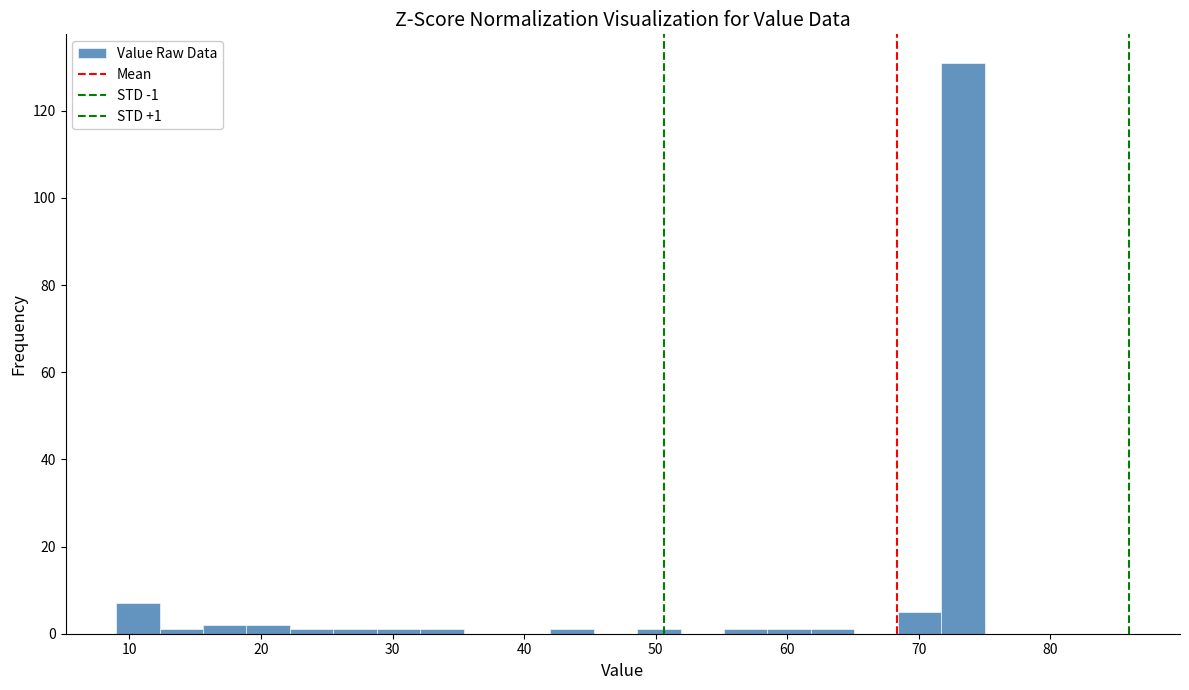

Around what value on the x-axis is the tallest bar? Give the approximate position of its centre, as read against the axis.

73